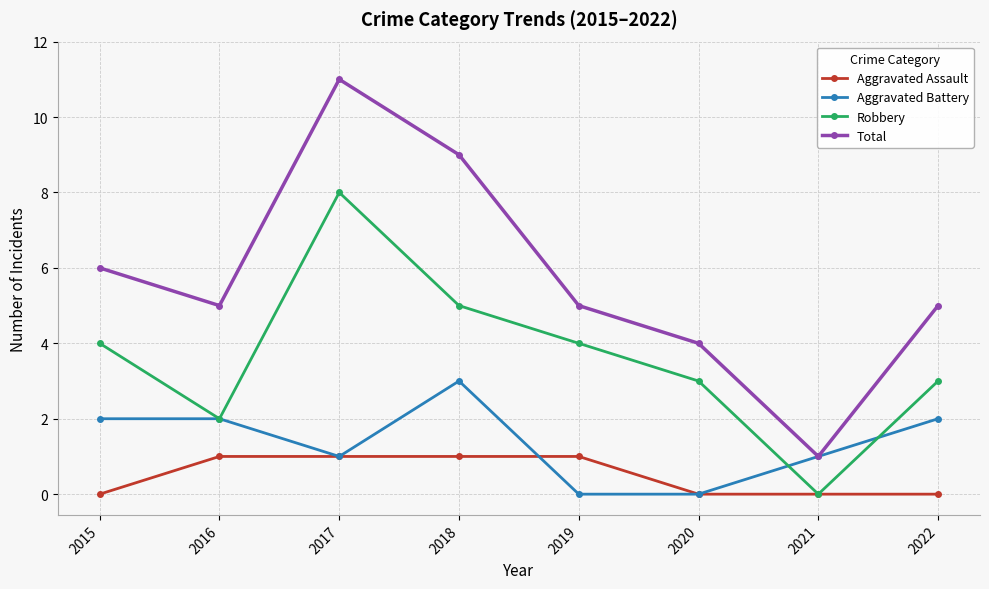

How many data points does each series have?

8